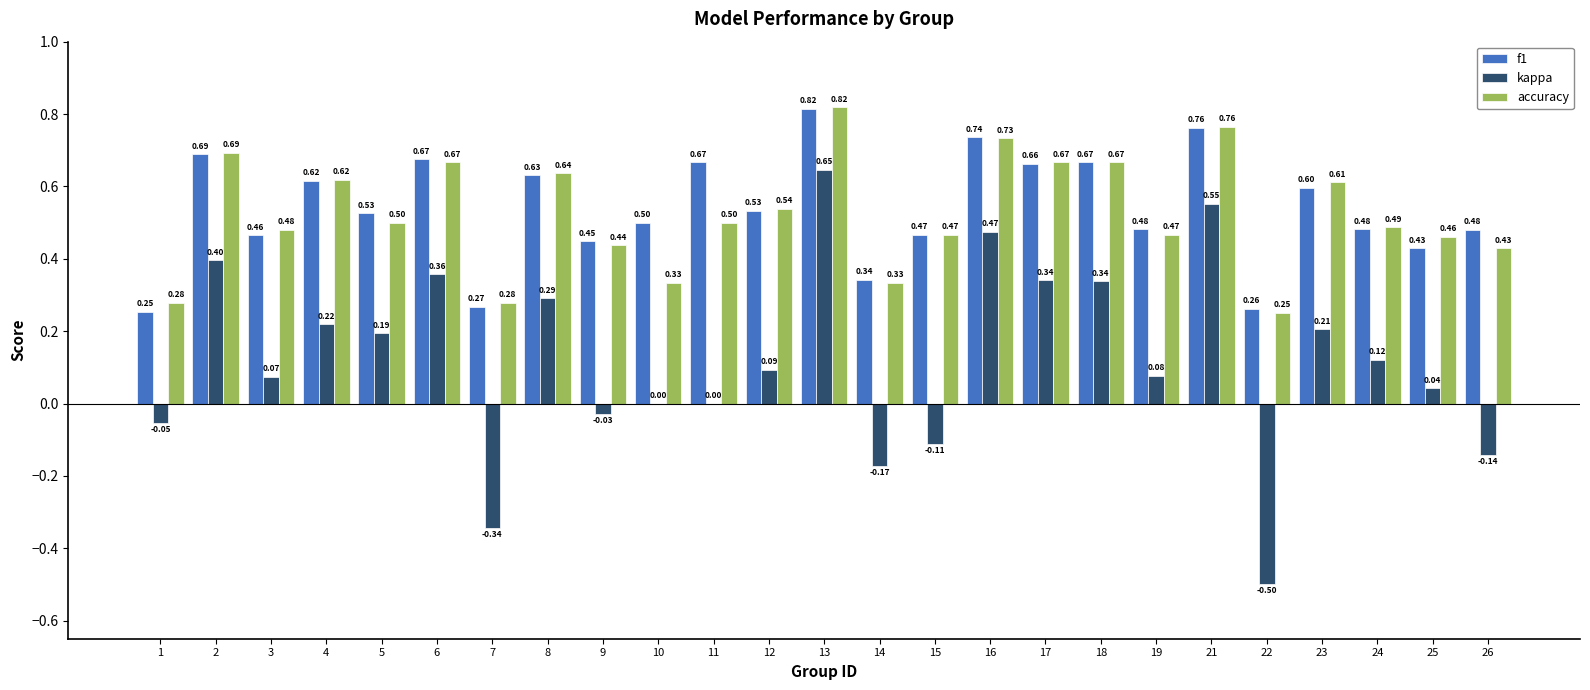

What is the sum of the f1 values at 19 and 17?

1.1